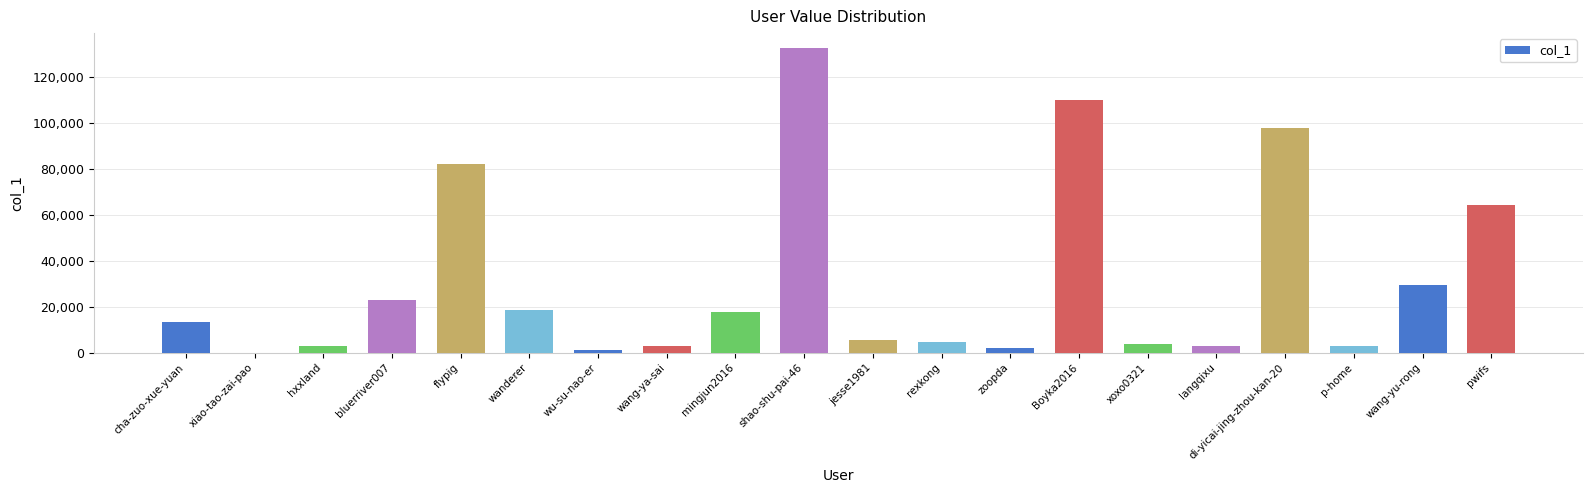

Which label corresponds to the largest value in the chart?

shao-shu-pai-46